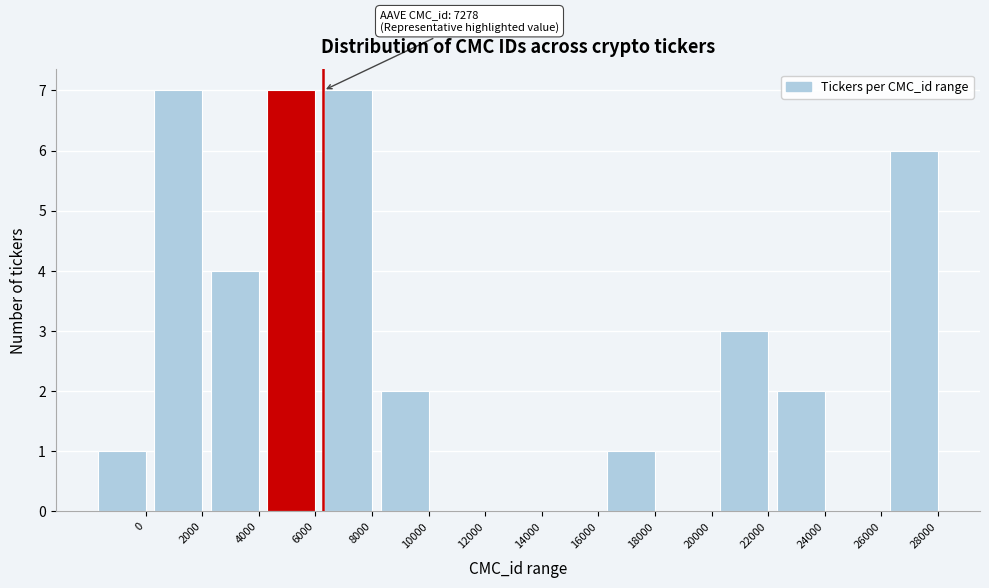

Reading left to right, extract all data points from this chart.

0=1	2000=7	4000=4	6000=7	8000=7	10000=2	12000=0	14000=0	16000=0	18000=1	20000=0	22000=3	24000=2	26000=0	28000=6